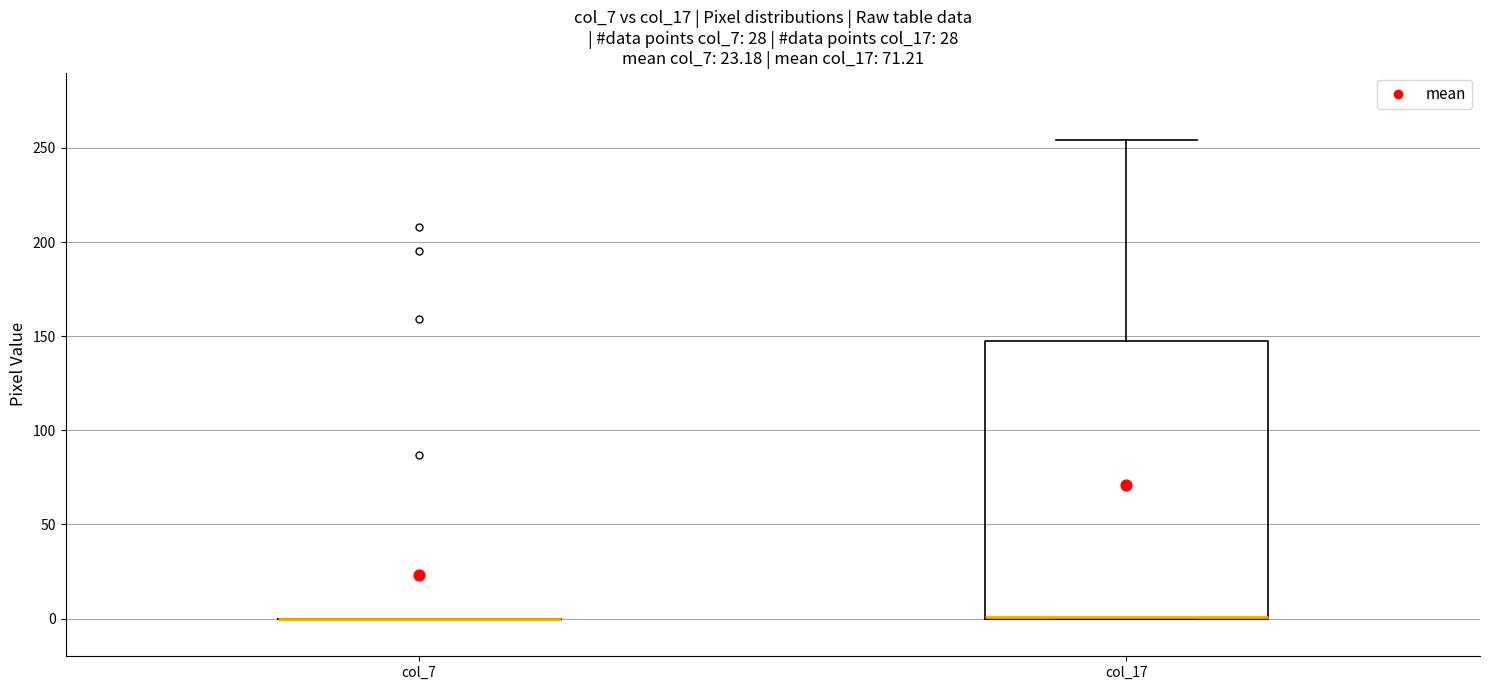

Reading left to right, read every box against the y-axis: the position of its median line, the range the box covers, and the ends of its whiskers. The values are not printed on the chart, so give them approximately, as read against the axis.

col_7: box collapsed to a line at 0, whiskers 0 to 0
col_17: median 0 (drawn on the box's lower edge), box 0 to 150, whiskers 0 to 255